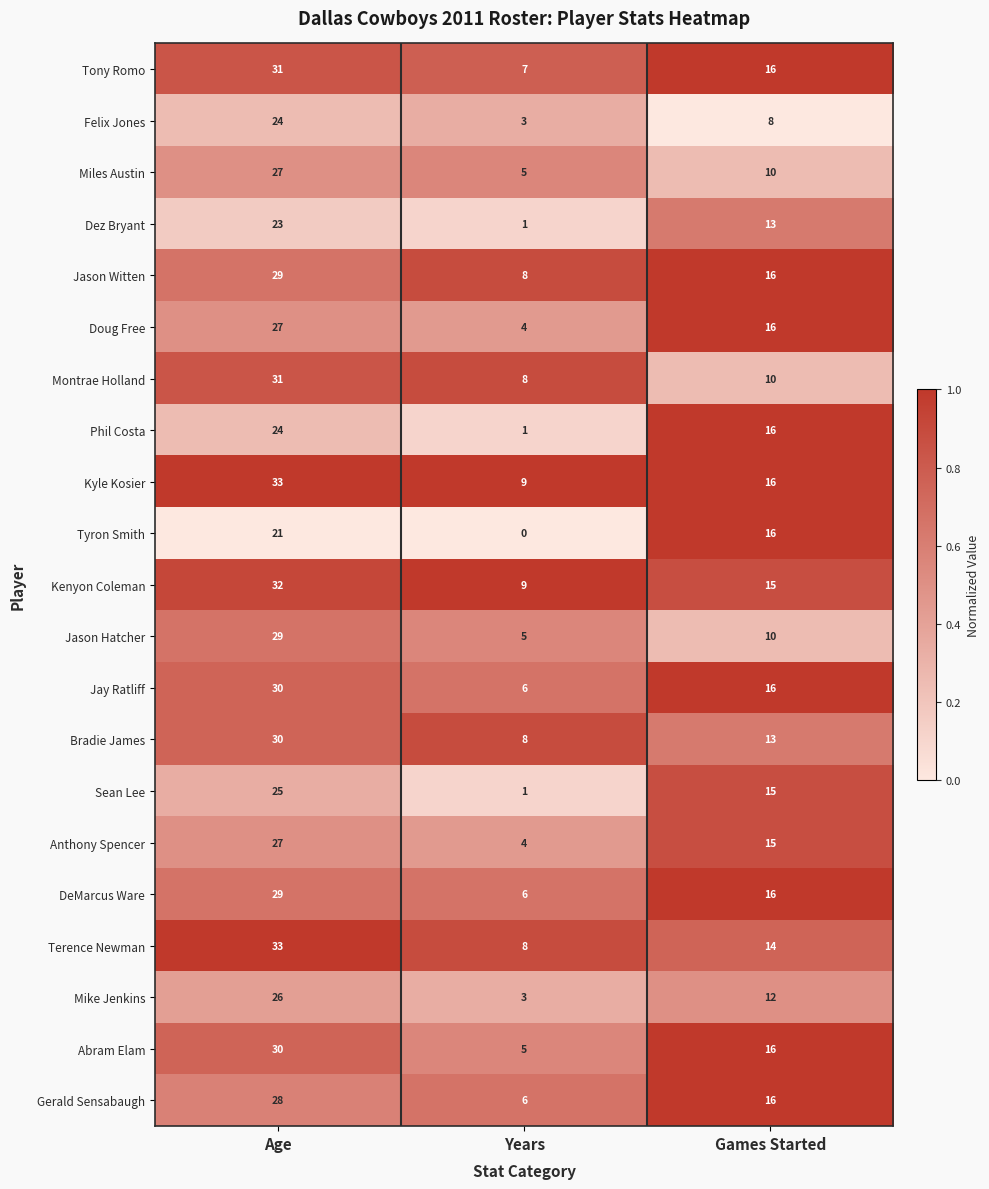

What is the total value across all series at Years?

107